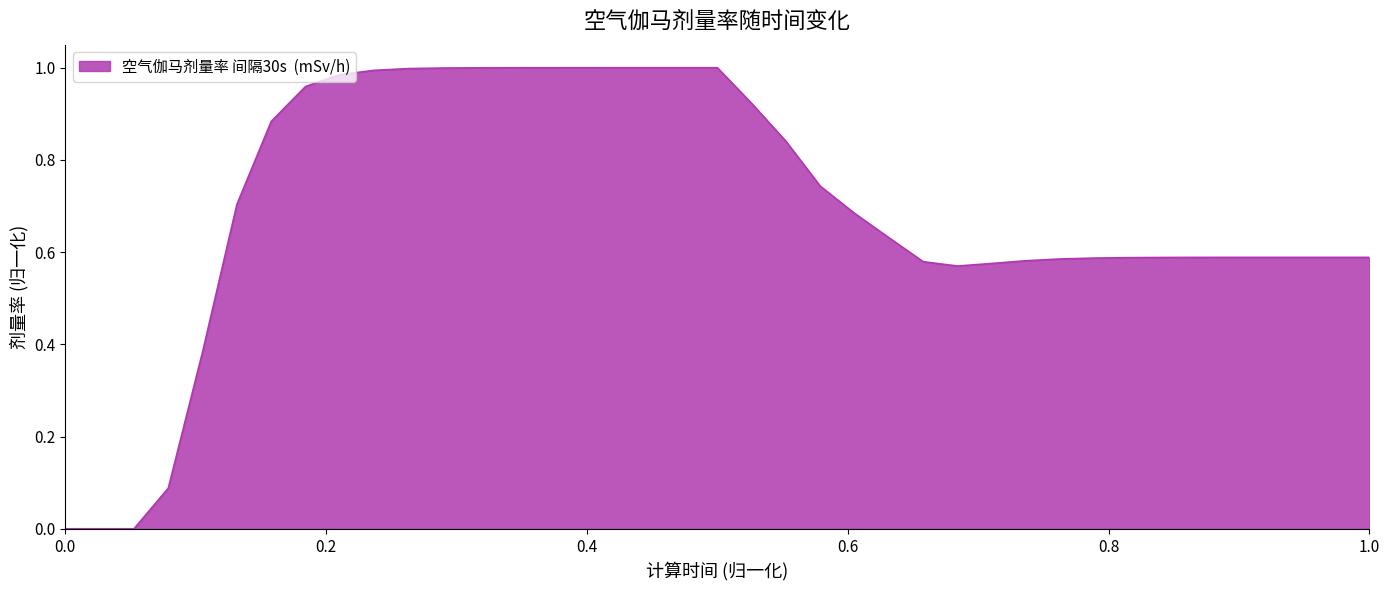

How many lines are shown in the chart?

1